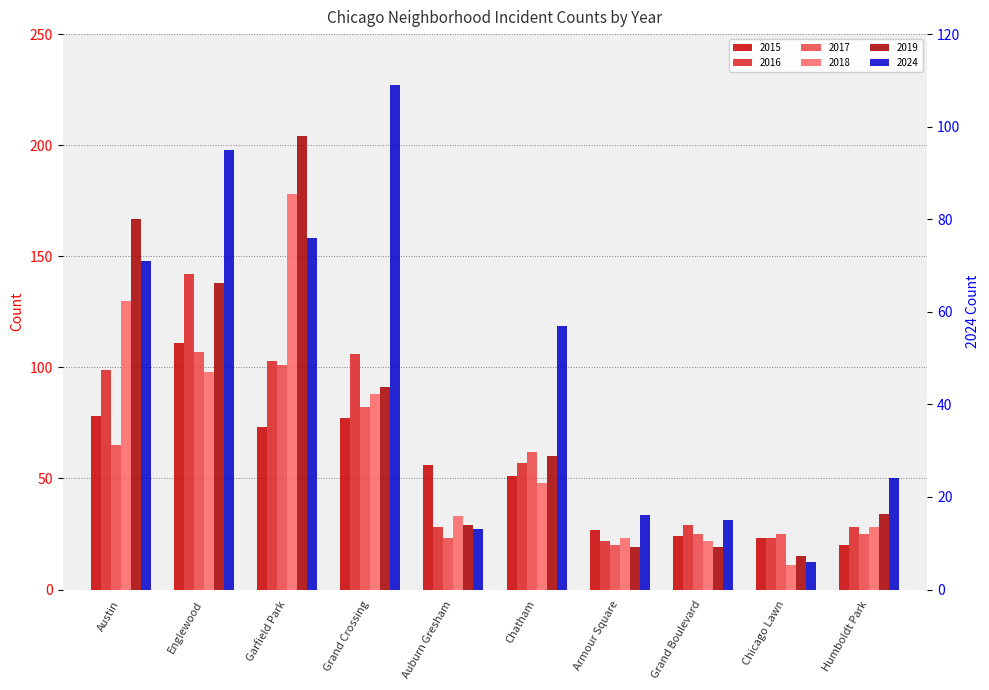

At how many categories does at least one series exceed 88?

4